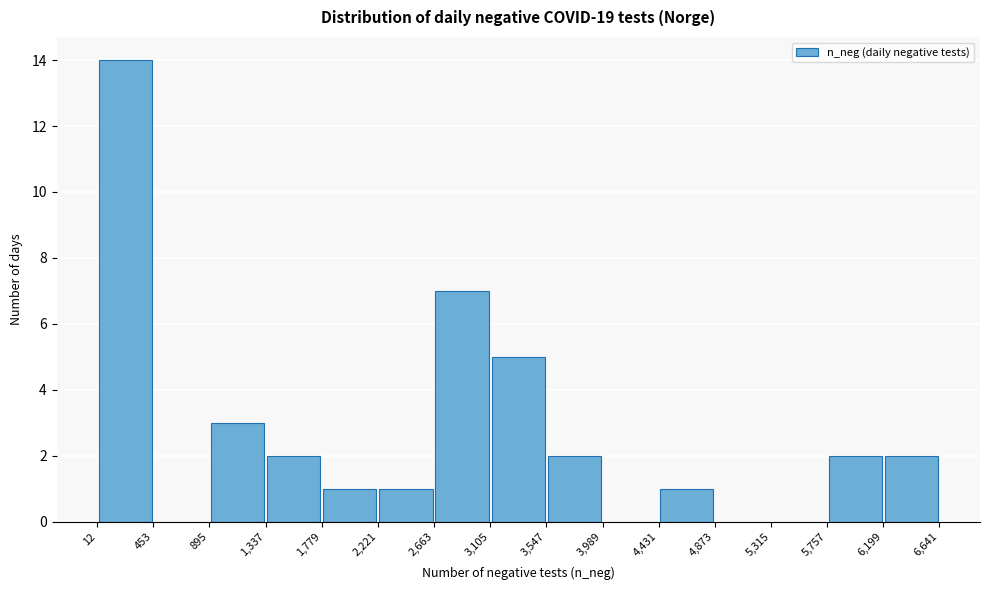

How tall is the bar that spans 4,431 to 4,873 on the x-axis? The values are not printed on the chart, so give them approximately, as read against the axis.

1